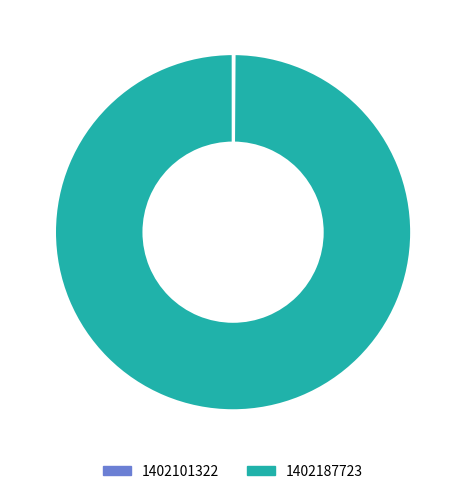

Which category has the biggest portion of the pie?

1402187723